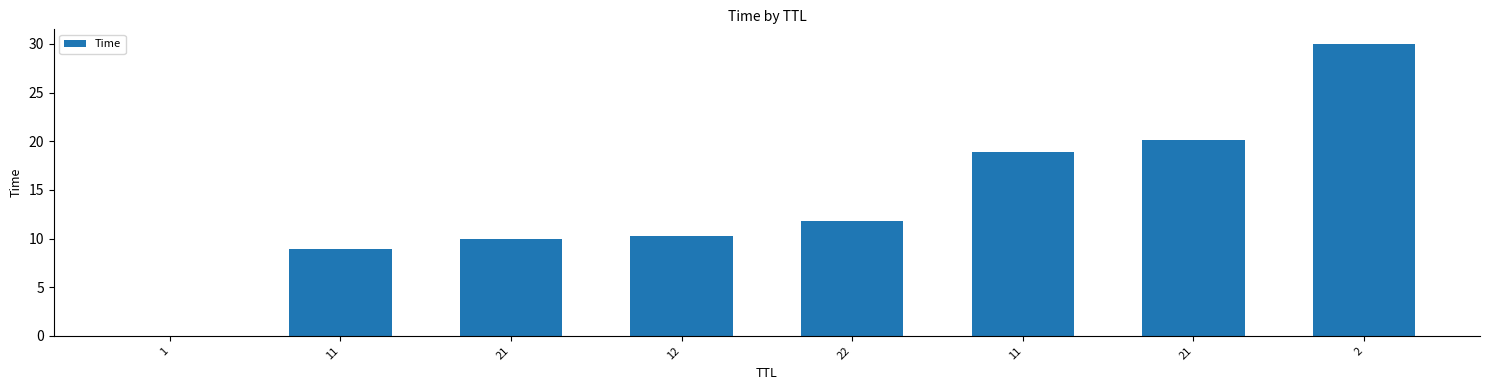

What is the average value?

13.7